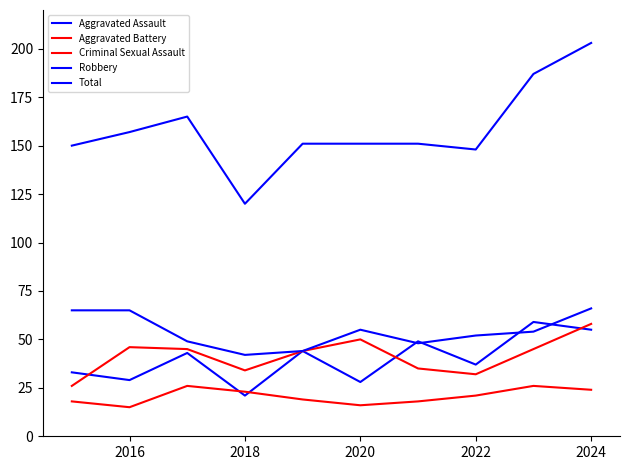

Does the chart have visible grid lines?

No